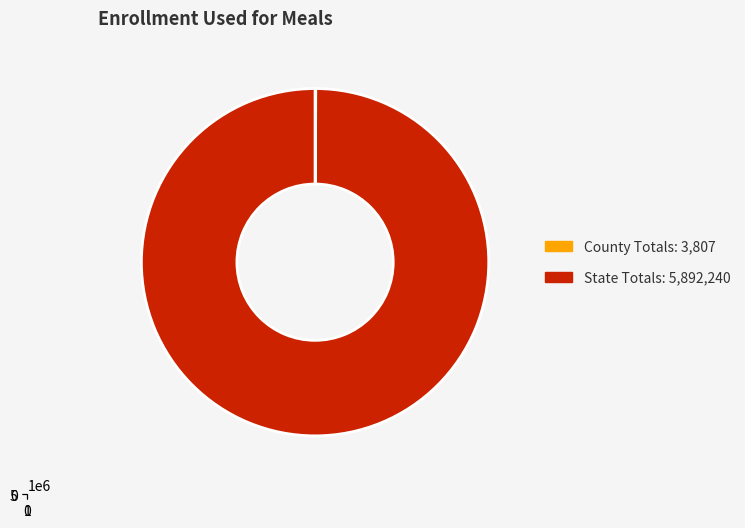

How much of the chart is everything except State Totals?

0.1%